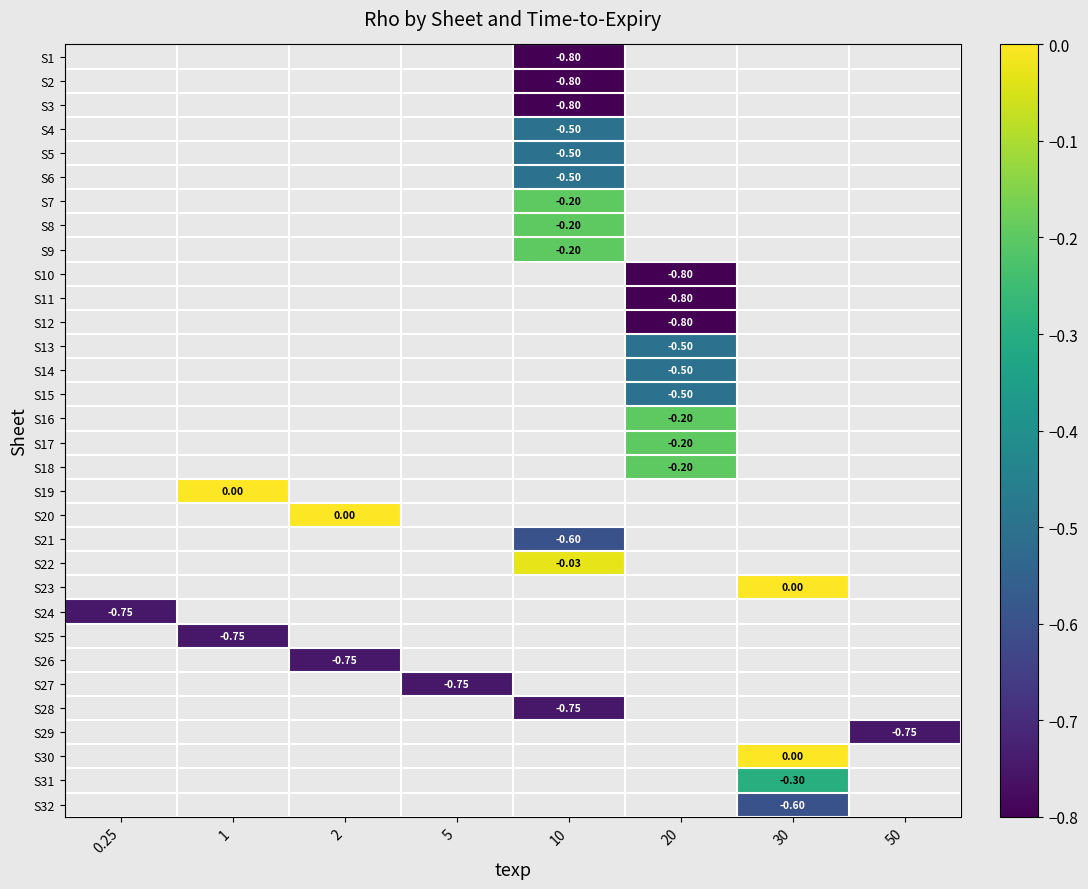

How many negative values does the S26 series have?

1